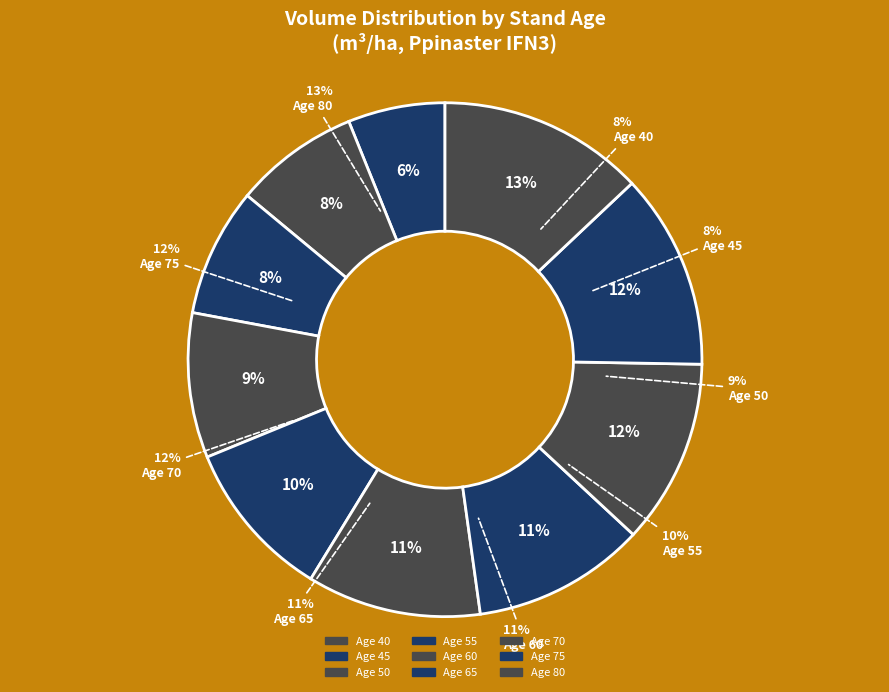

Approximately how many times larger is the value at 80 compared to 75?

1.1